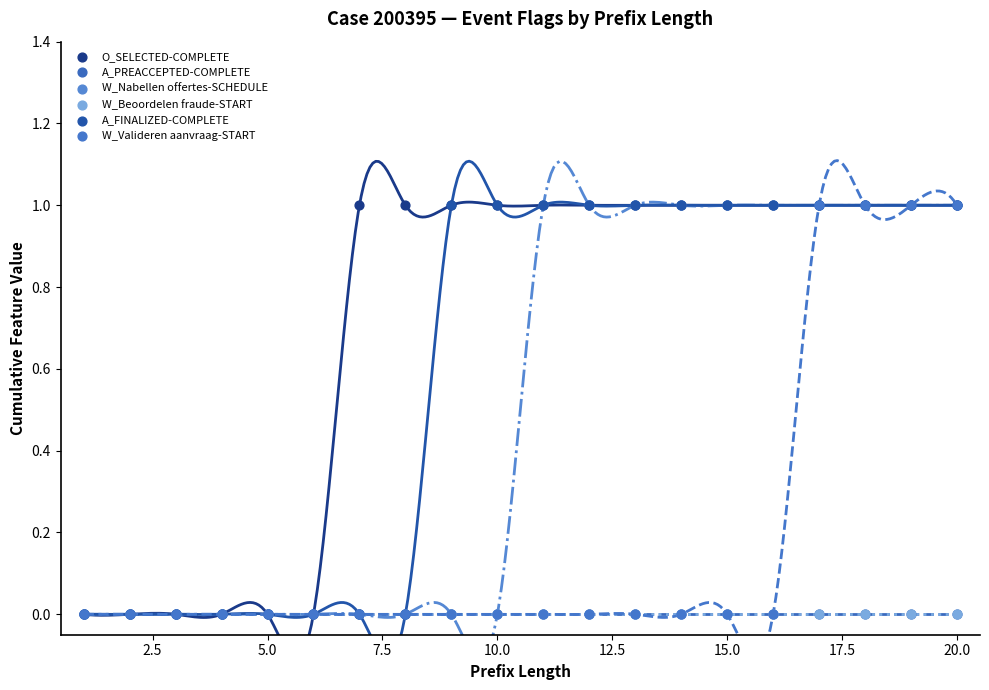

What are all the series names shown in the legend?

O_SELECTED-COMPLETE, A_PREACCEPTED-COMPLETE, W_Nabellen offertes-SCHEDULE, W_Beoordelen fraude-START, A_FINALIZED-COMPLETE, W_Valideren aanvraag-START